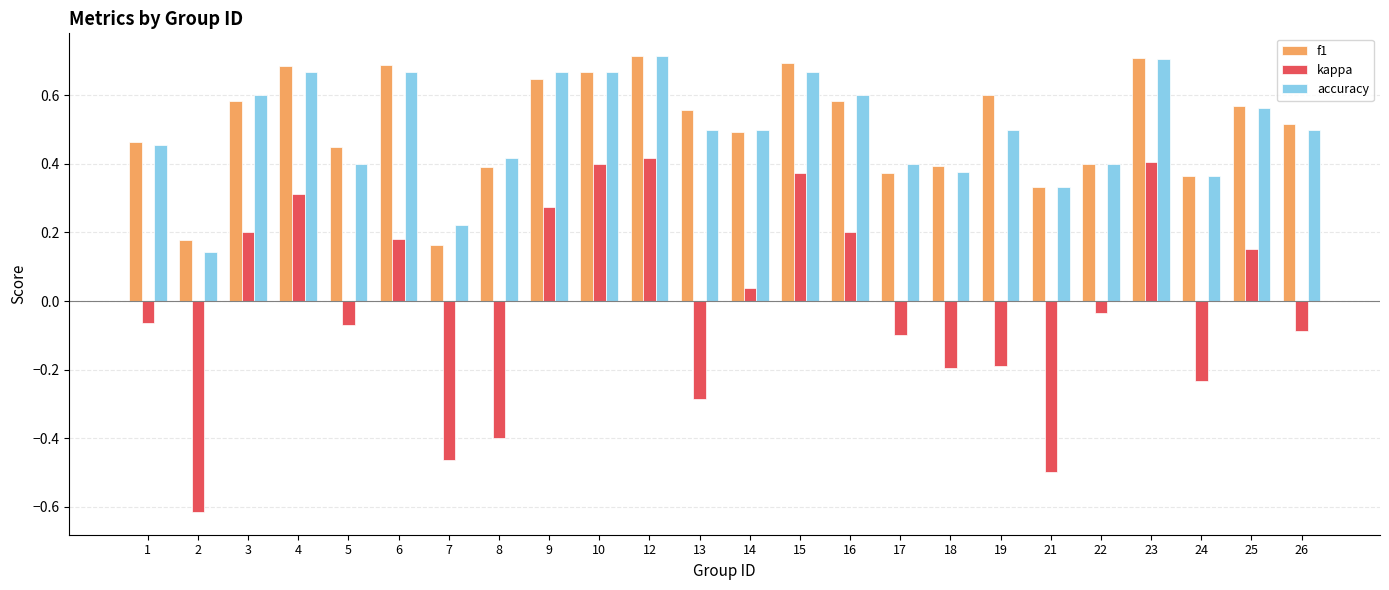

Which category has the lowest value in the accuracy series?

2